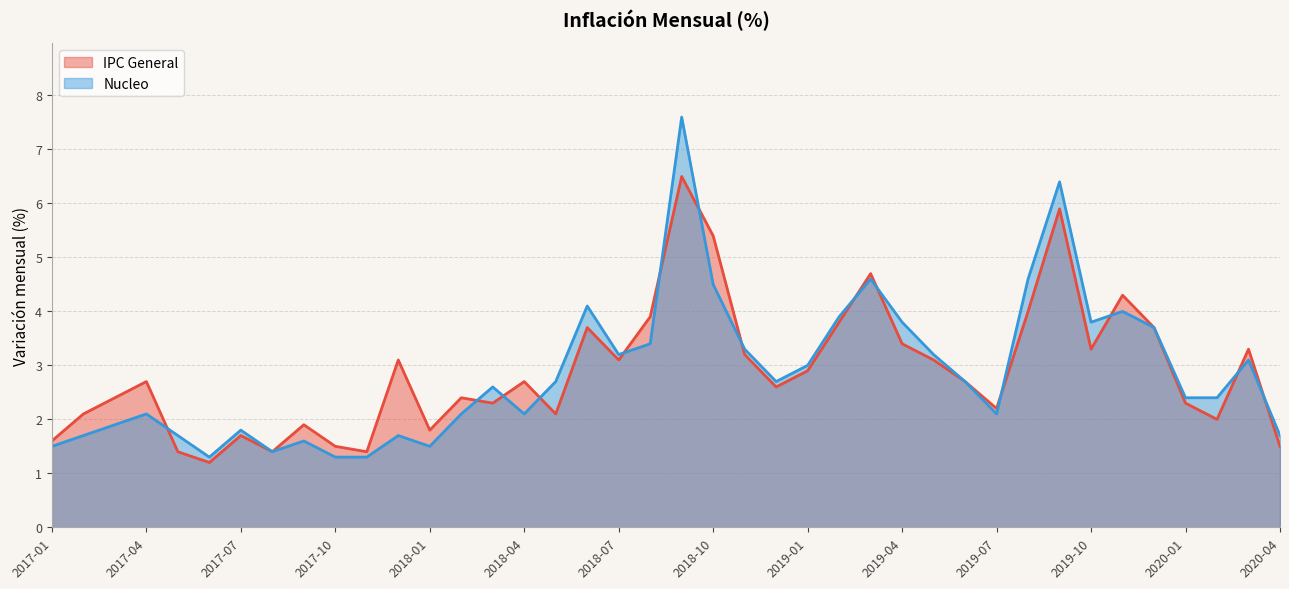

What is the smallest value displayed?

1.2